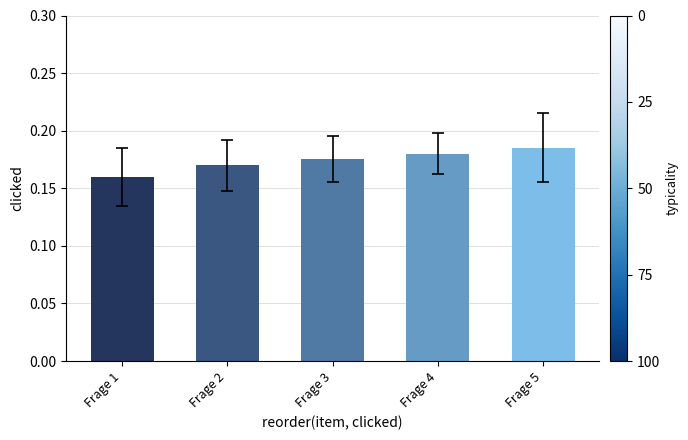

Does the chart contain any negative values?

No